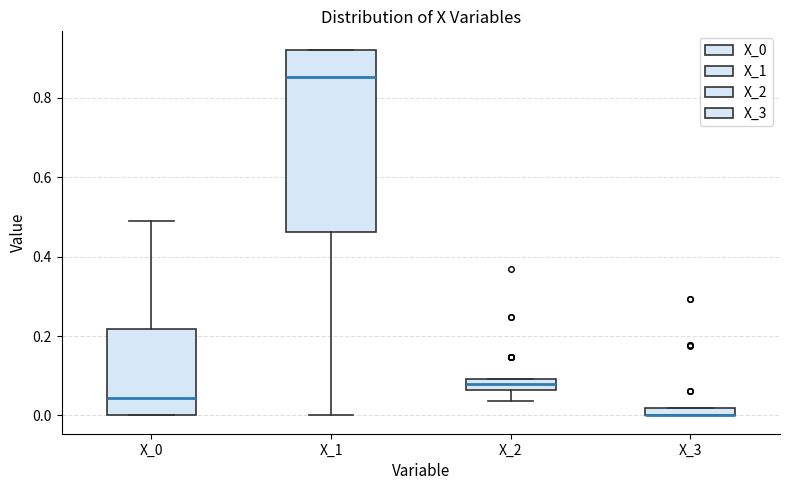

Where does the lower whisker of the box for X_1 end on the y-axis? The values are not printed on the chart, so give them approximately, as read against the axis.

0.00